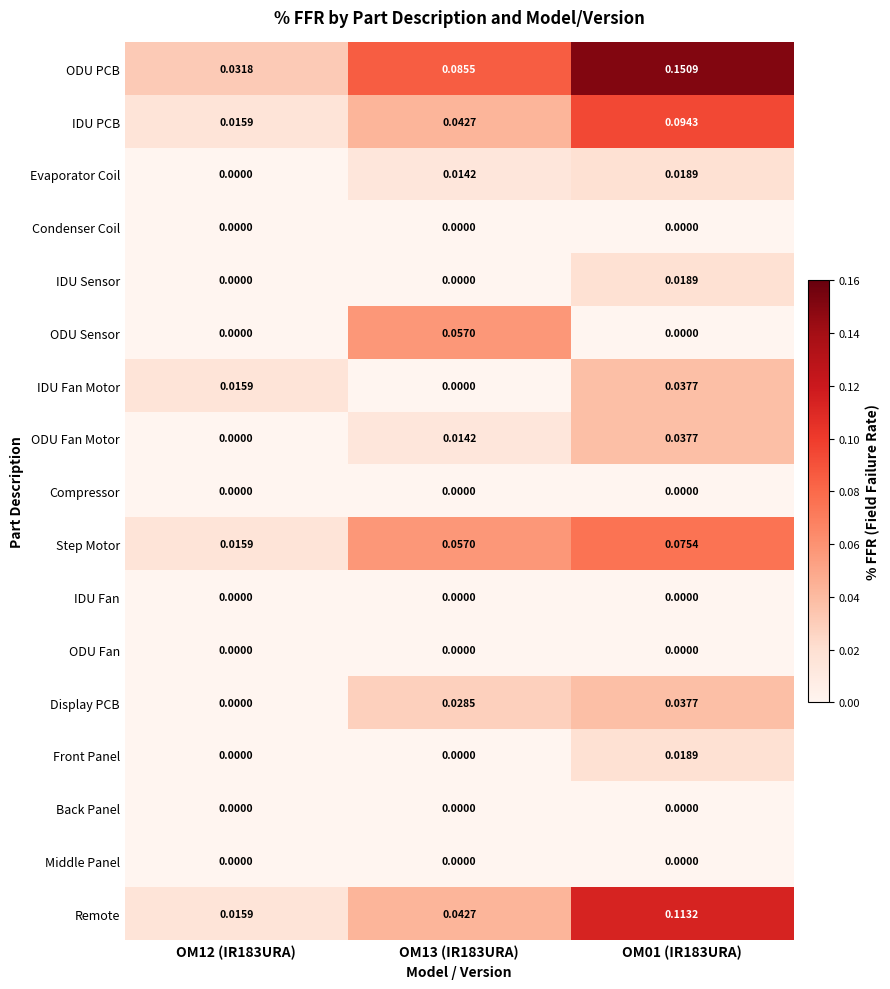

Which series changed the most between OM12 (IR183URA) and OM13 (IR183URA)?

ODU Sensor